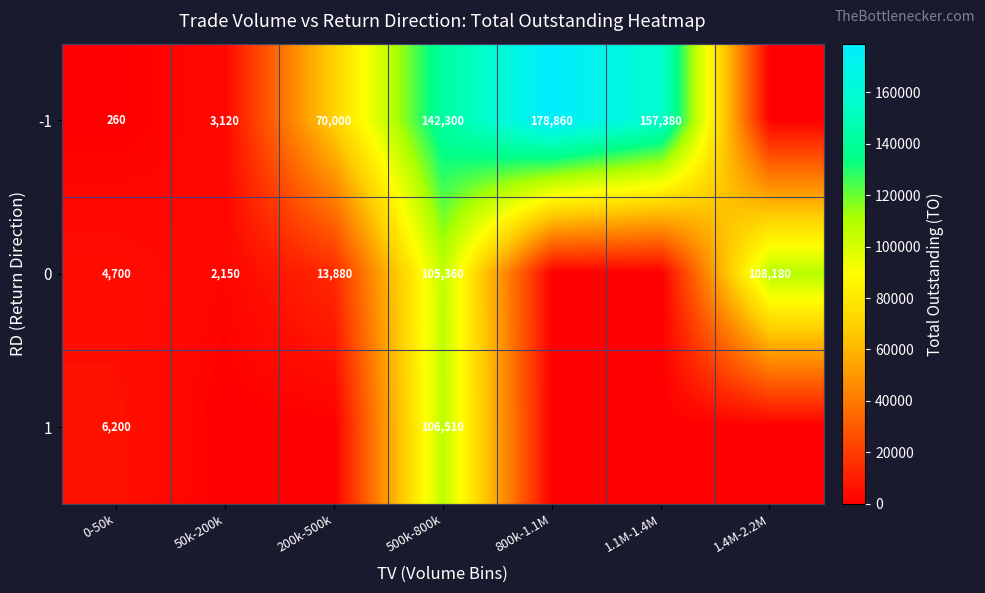

What is the spread (max minus min) of values at 0-50k?

5940